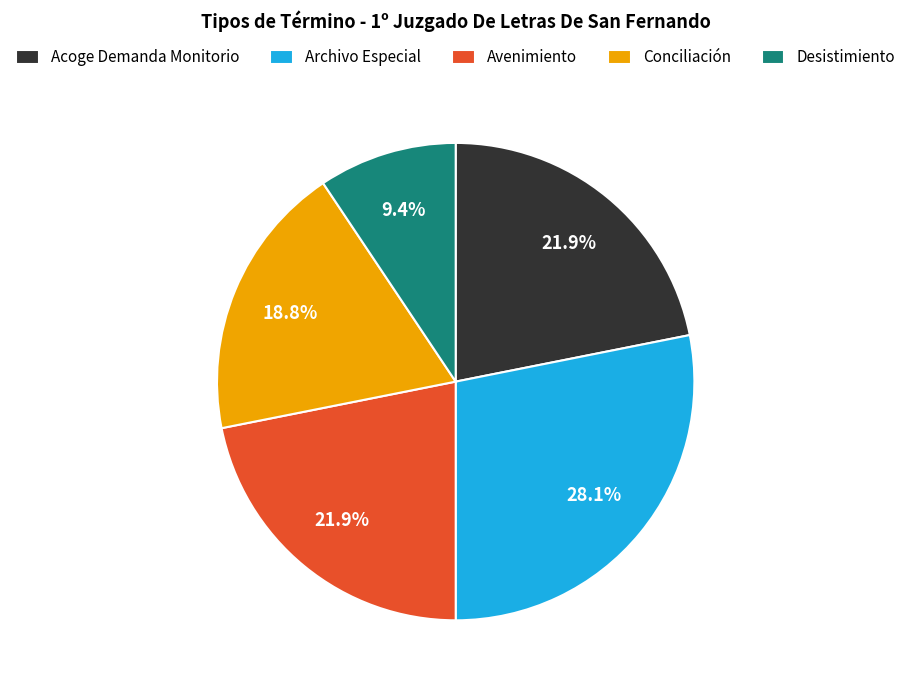

Between Acoge Demanda Monitorio and Desistimiento, which is larger?

Acoge Demanda Monitorio